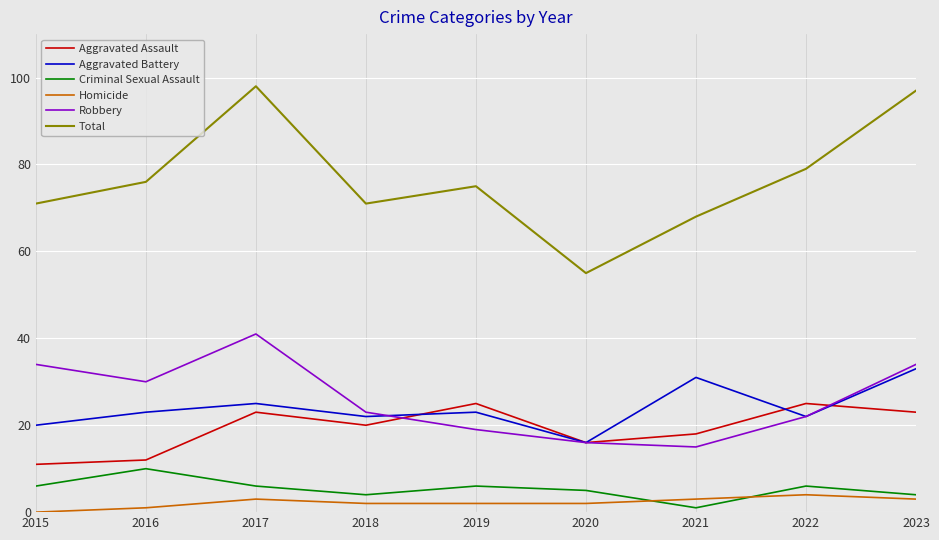

What is the greatest value displayed?

98